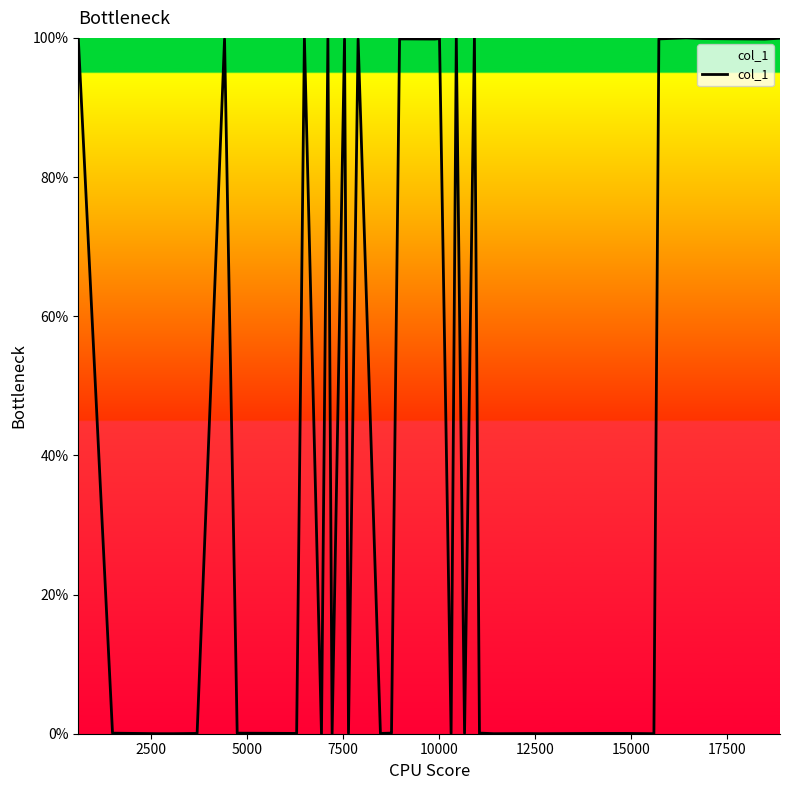

What is the greatest value displayed?

100.0